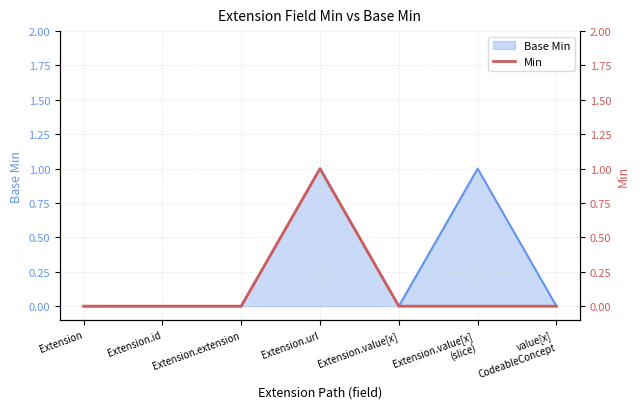

What is the label of the 5th point from the left?

Extension.value[x]